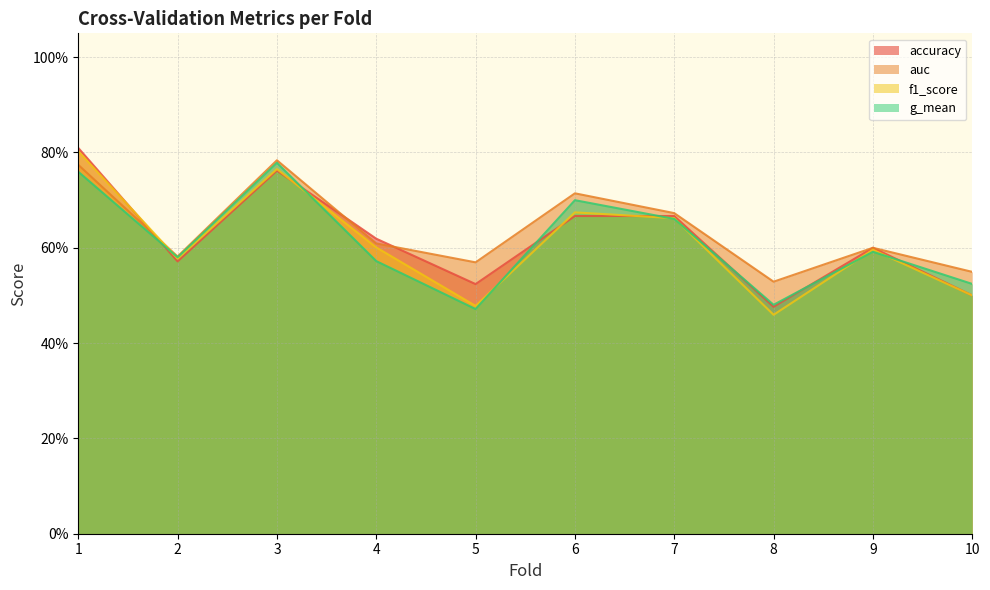

What is the difference between the second highest and second lowest values in the g_mean series?

0.3